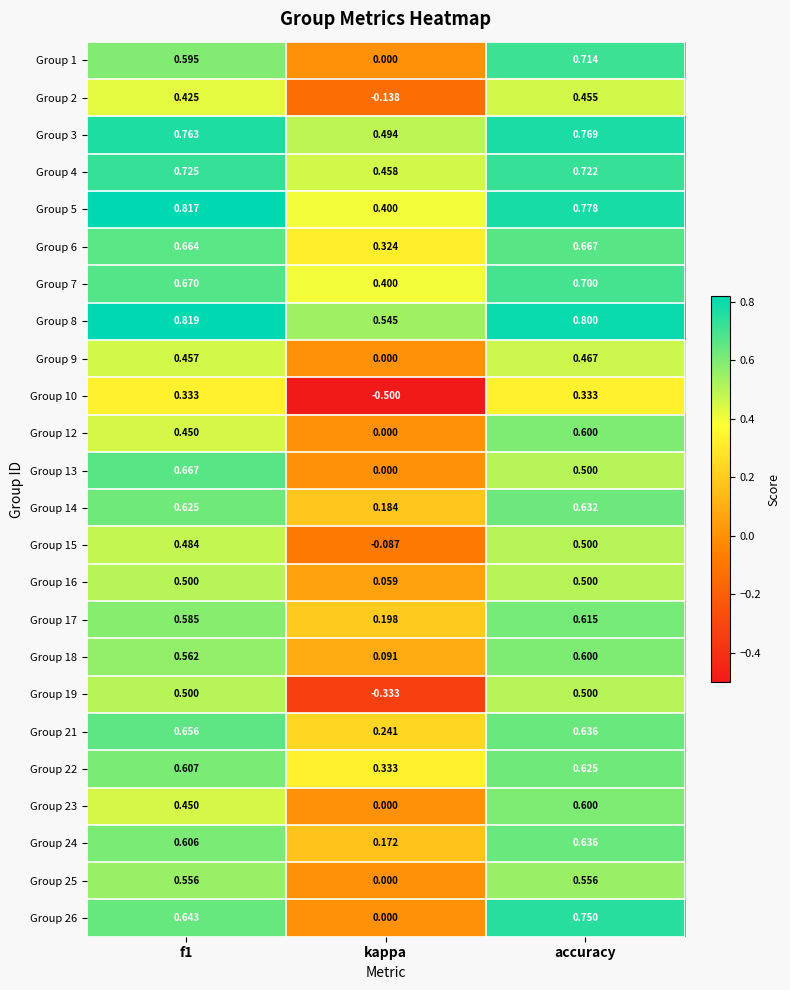

Where is Group 17 nearest to the value 0?

kappa